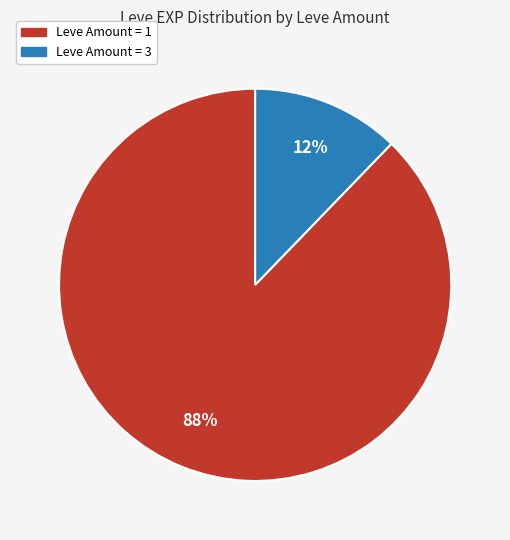

Does any single category account for the majority?

Yes